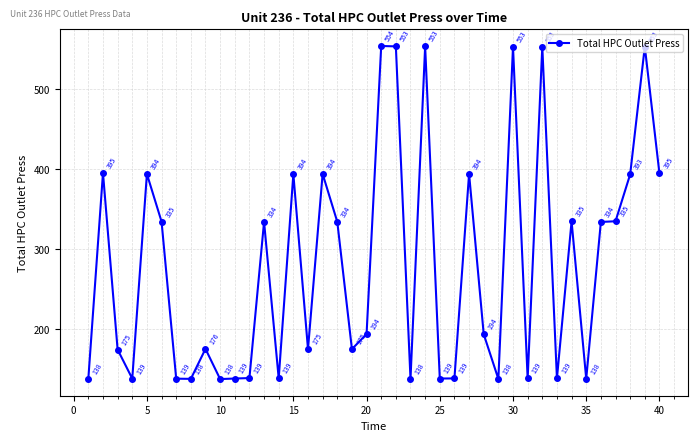

What is the minimum value shown in the chart?

138.0